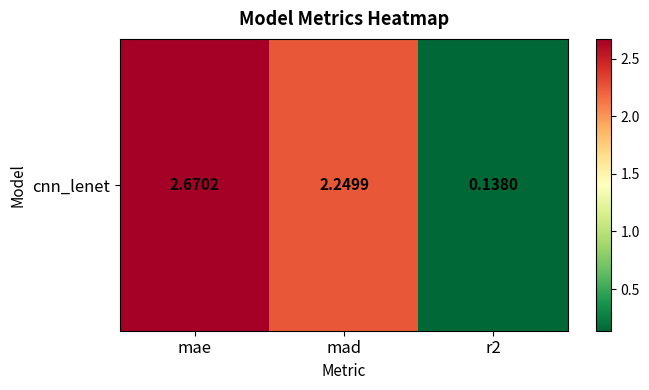

What is the ratio of the value at mae to the value at mad?

1.2